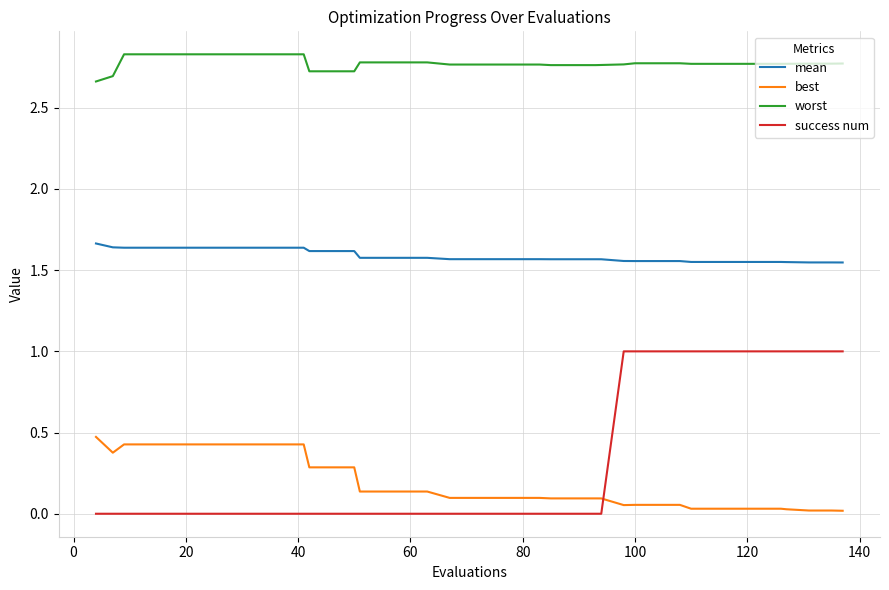

Which series has the largest range (max minus min)?

success num